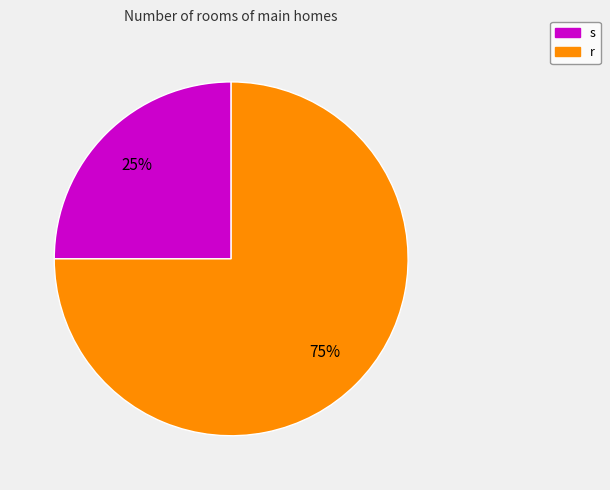

Between r and s, which is larger?

r